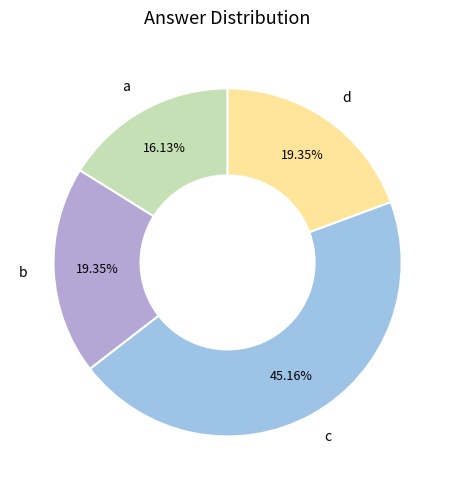

Do b and c together represent more than half of the pie?

Yes